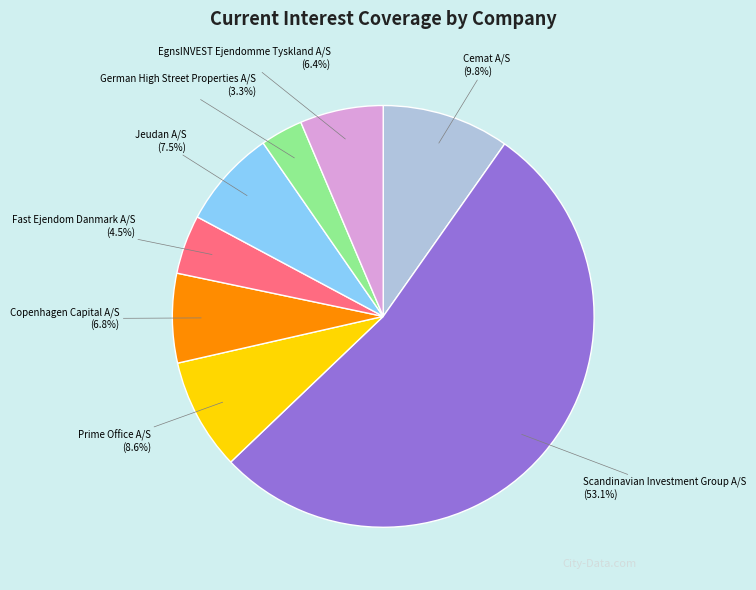

What is the smallest slice in the pie chart?

German High Street Properties A/S